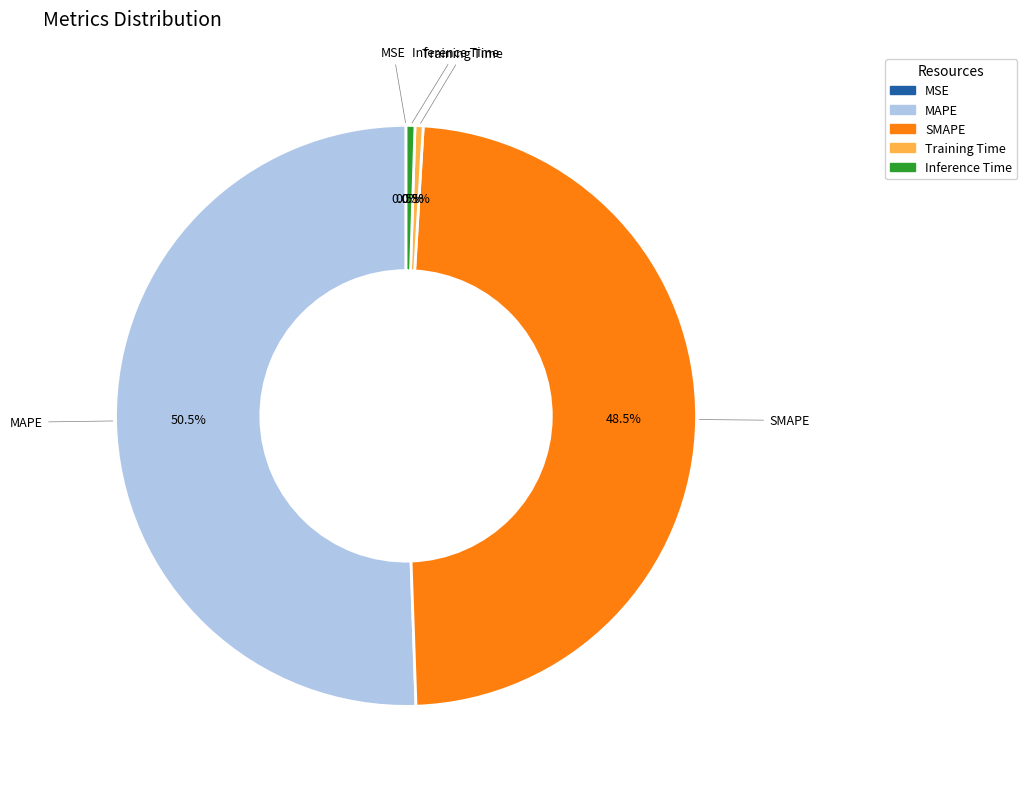

What percentage is NOT represented by MAPE?

49.5%